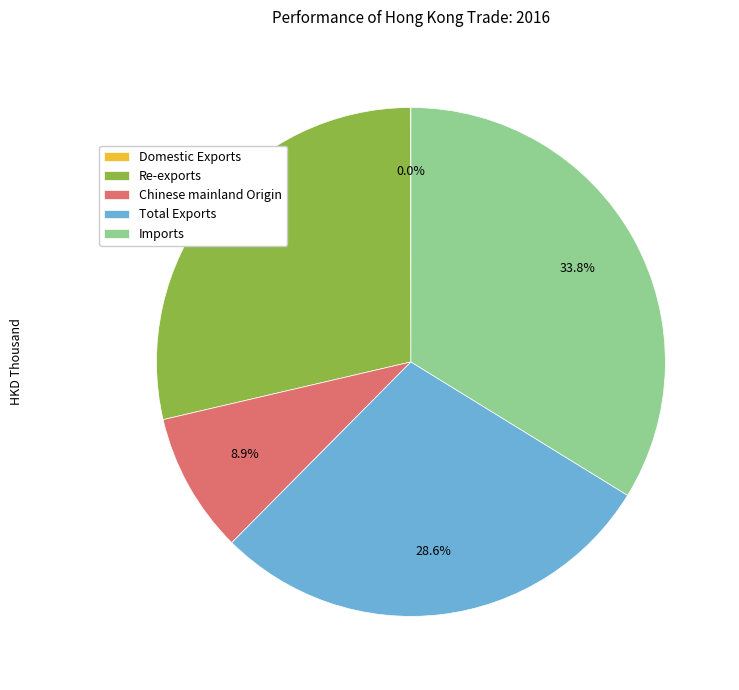

Does Chinese mainland Origin account for over 50% of the chart?

No